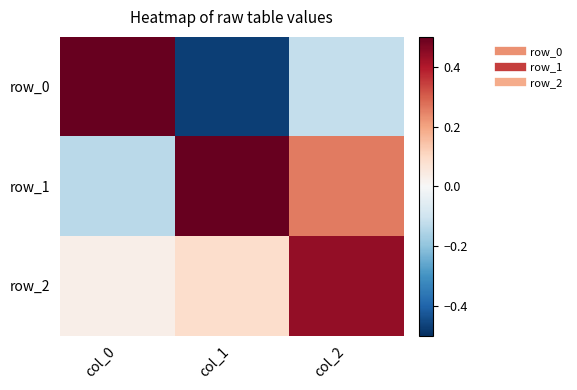

Rank the series at col_0 from highest to lowest value.

row_0, row_2, row_1